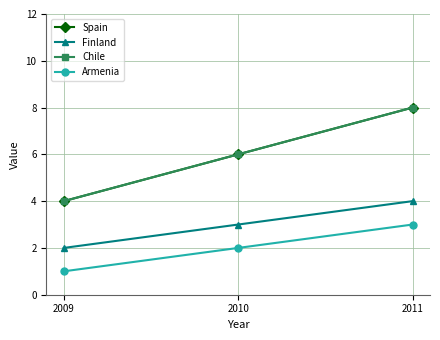

How many lines are shown in the chart?

4